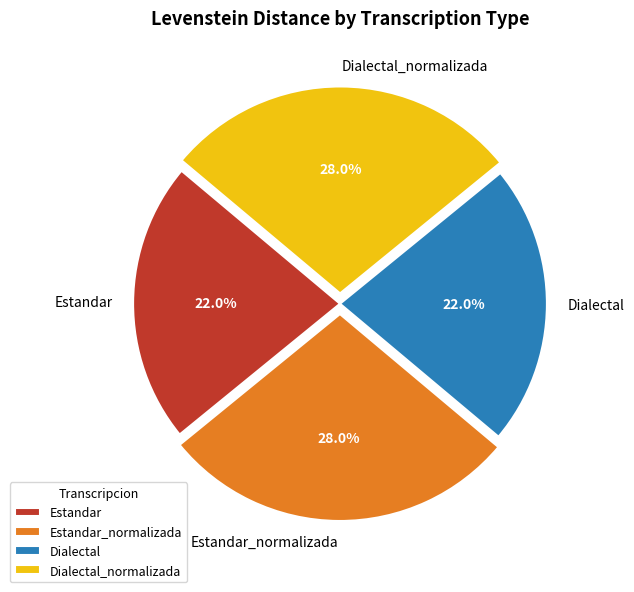

What percentage is NOT represented by Estandar_normalizada?

72.0%